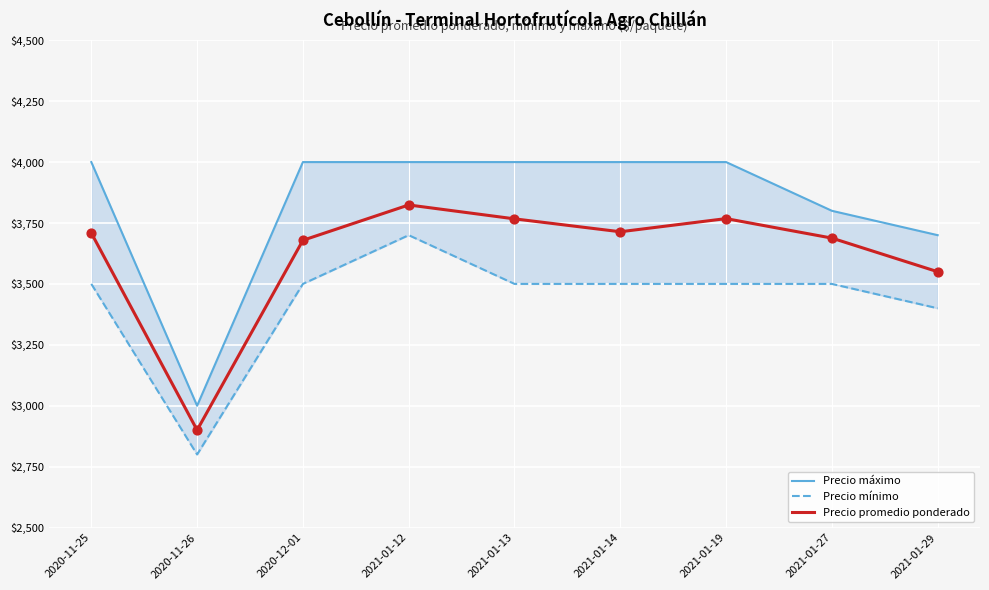

What is the total value across all series at 2020-11-25?

11209